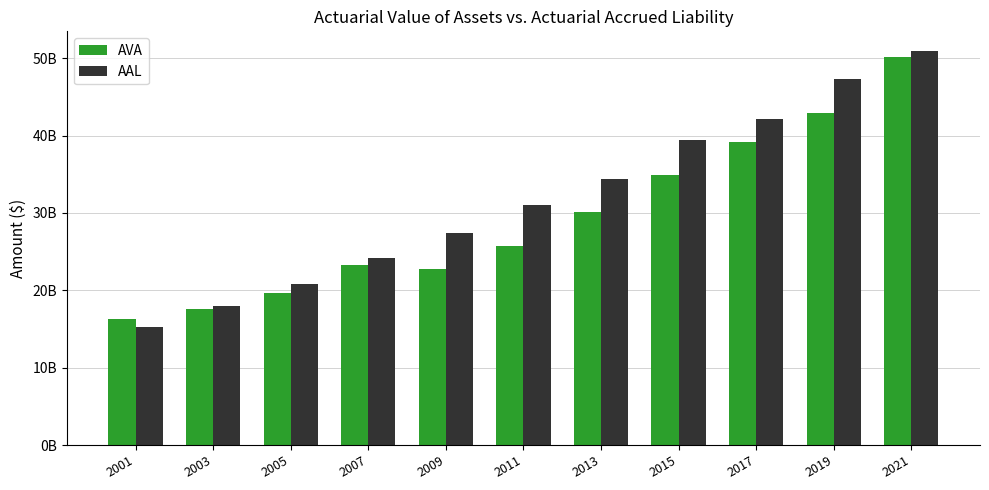

List the series in order of their peak value, lowest first.

AVA, AAL